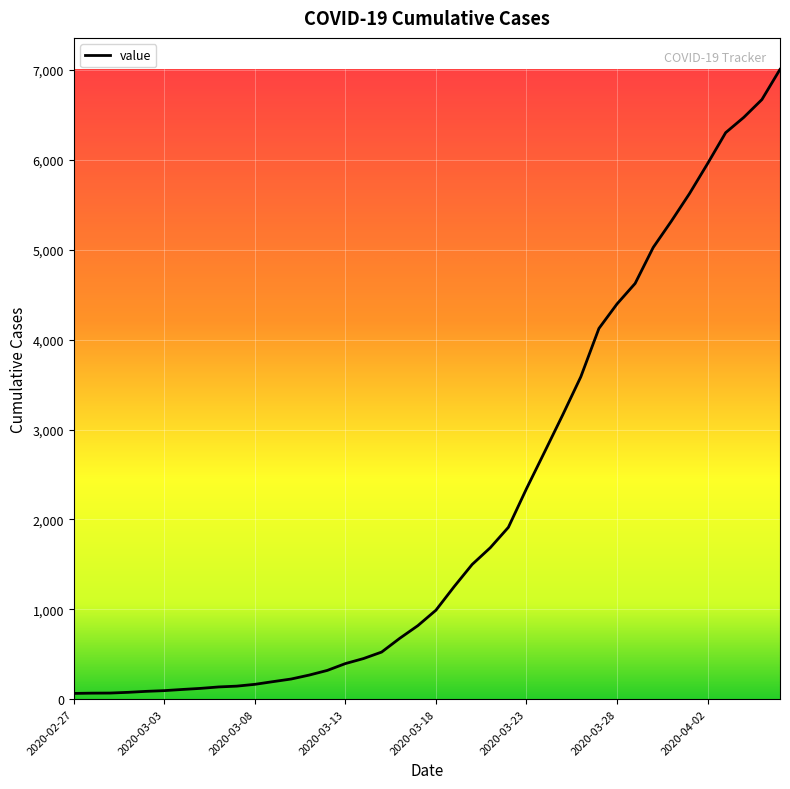

What is the maximum value shown in the chart?

7008